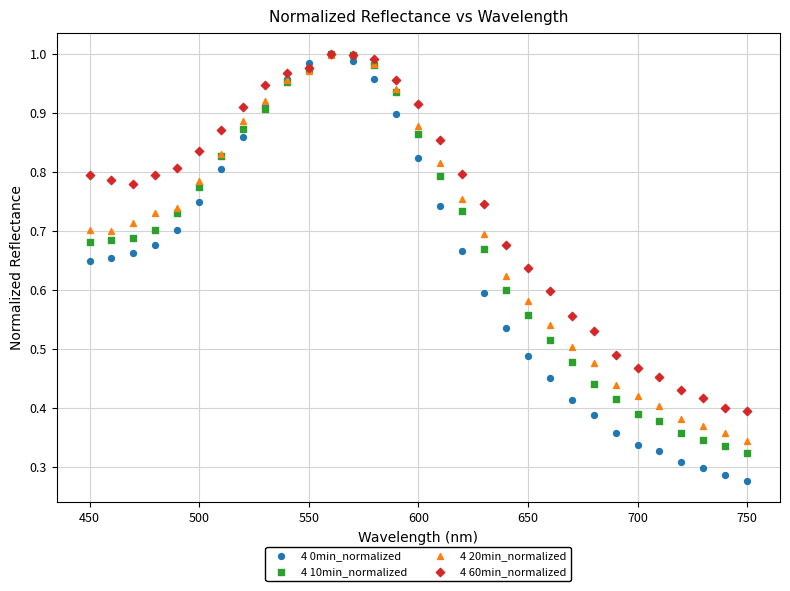

Which series contains the lowest Y value?

4 0min_normalized